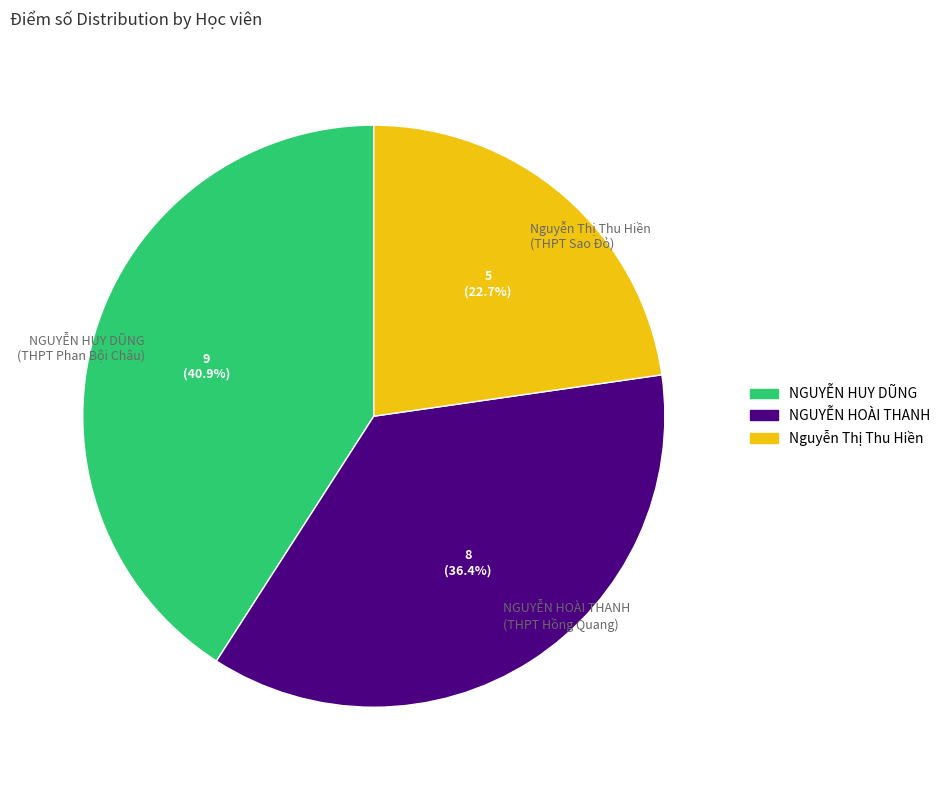

Which category has the biggest portion of the pie?

NGUYỄN HUY DŨNG (THPT Phan Bội Châu)